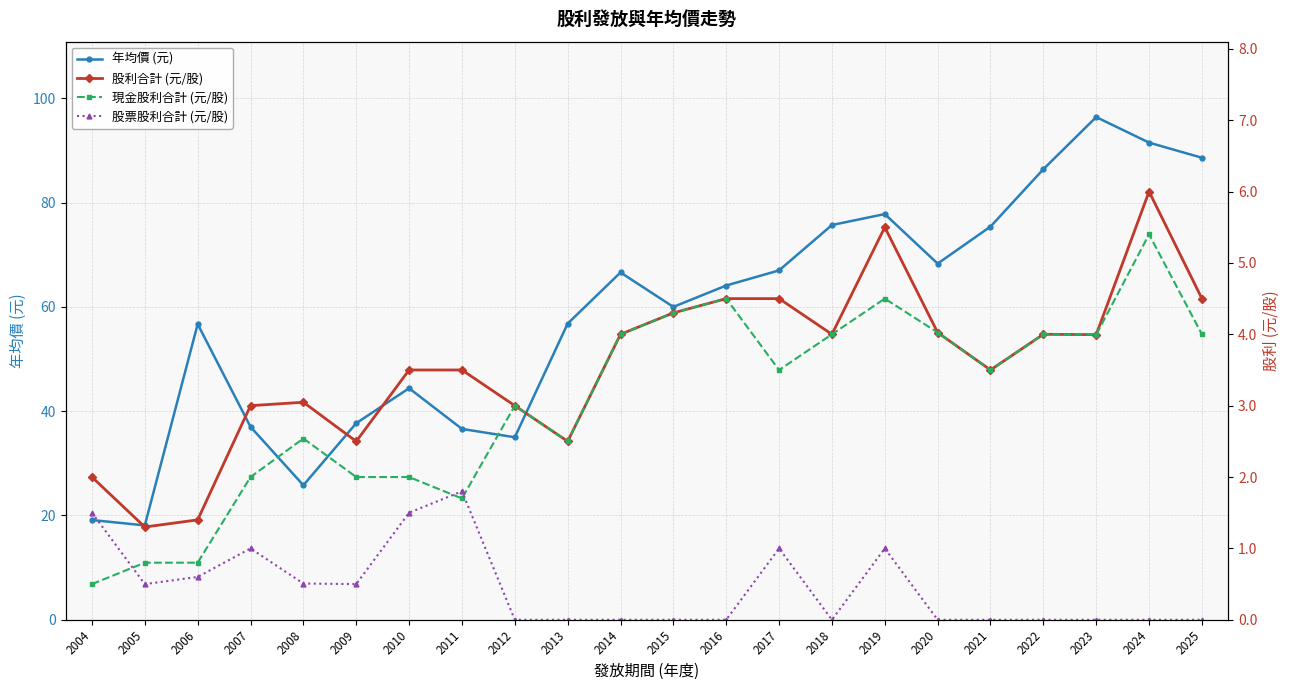

Rank the series at 2011 from lowest to highest value.

現金股利合計 (元/股), 股票股利合計 (元/股), 股利合計 (元/股), 年均價 (元)